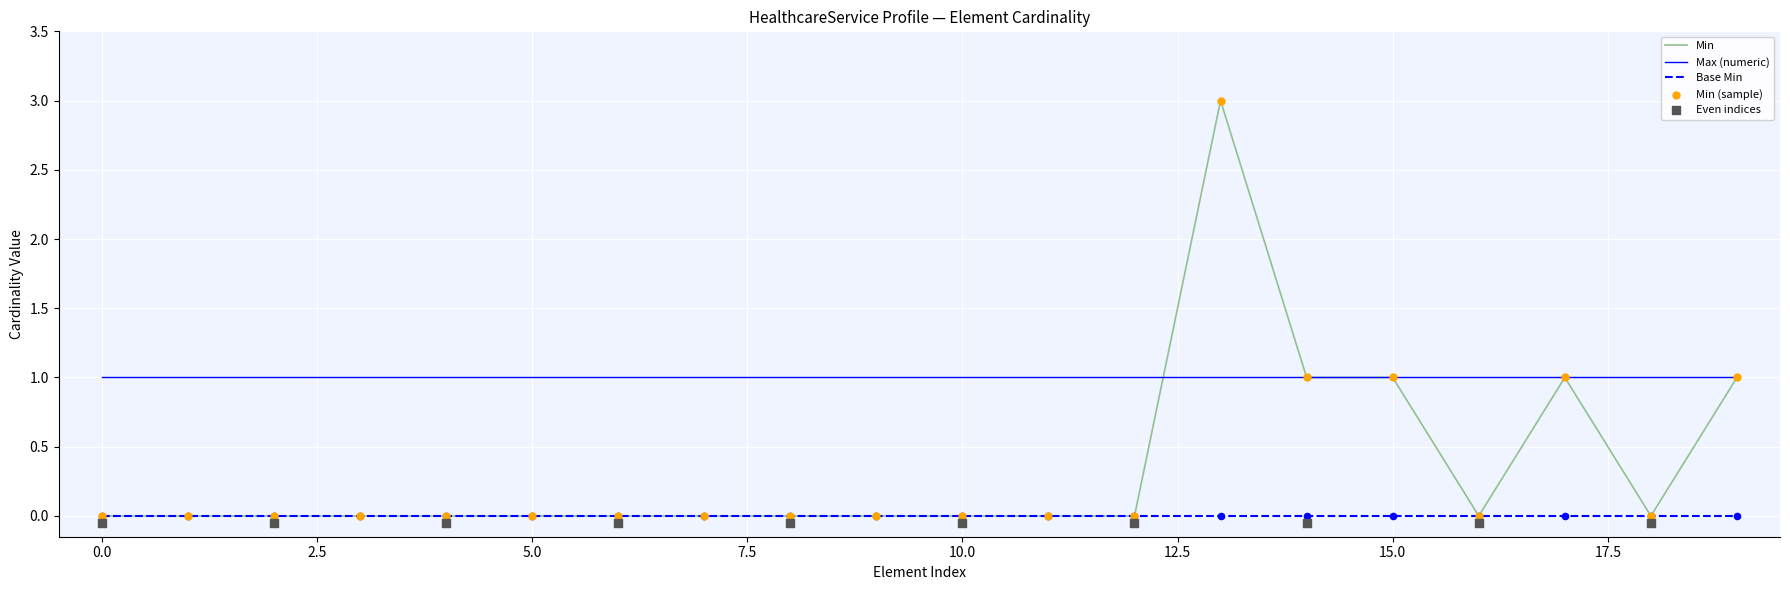

Which series has the largest total across all categories?

Max (numeric)